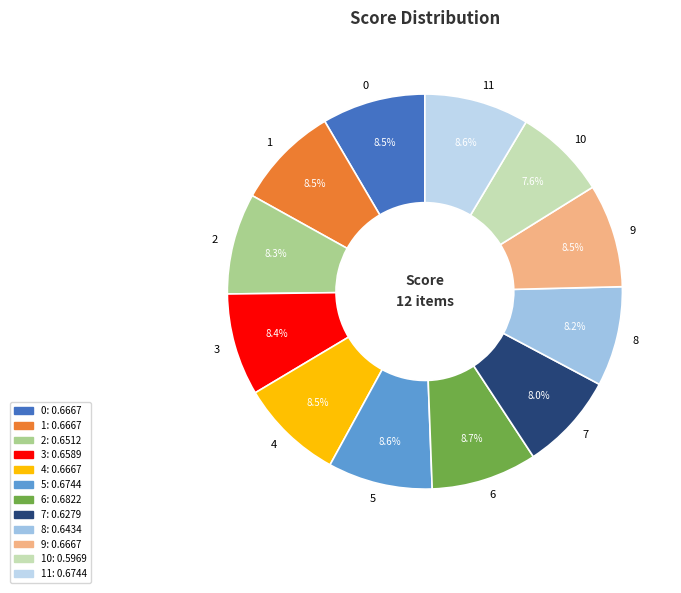

Which has a higher value, 6 or 7?

6